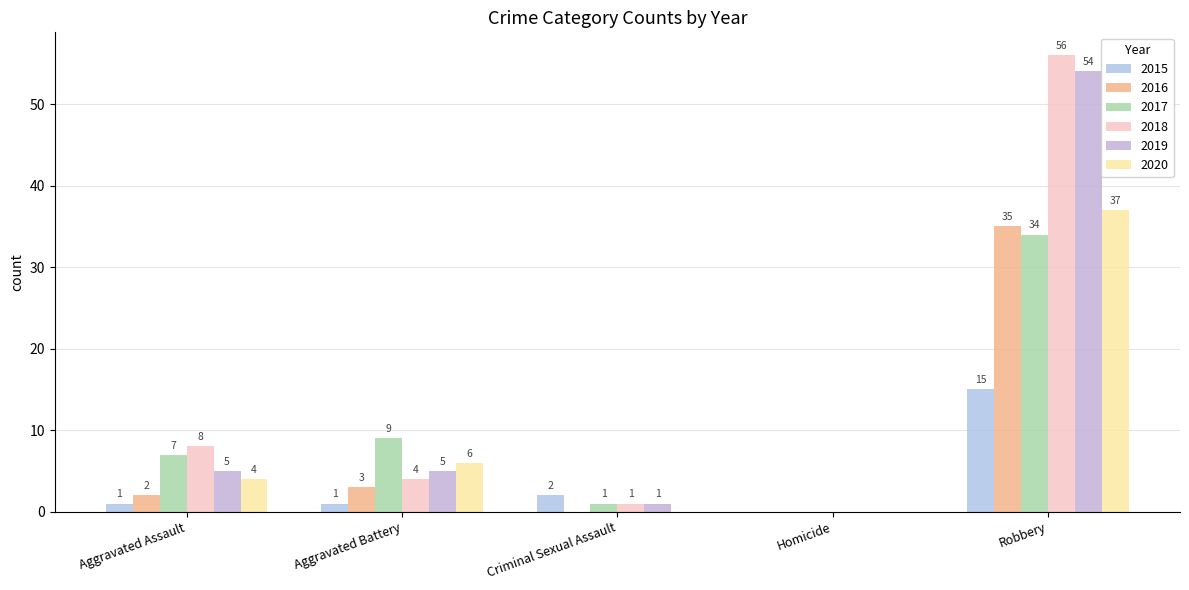

The 2017 series shows 0 at Criminal Sexual Assault. True or false?

False